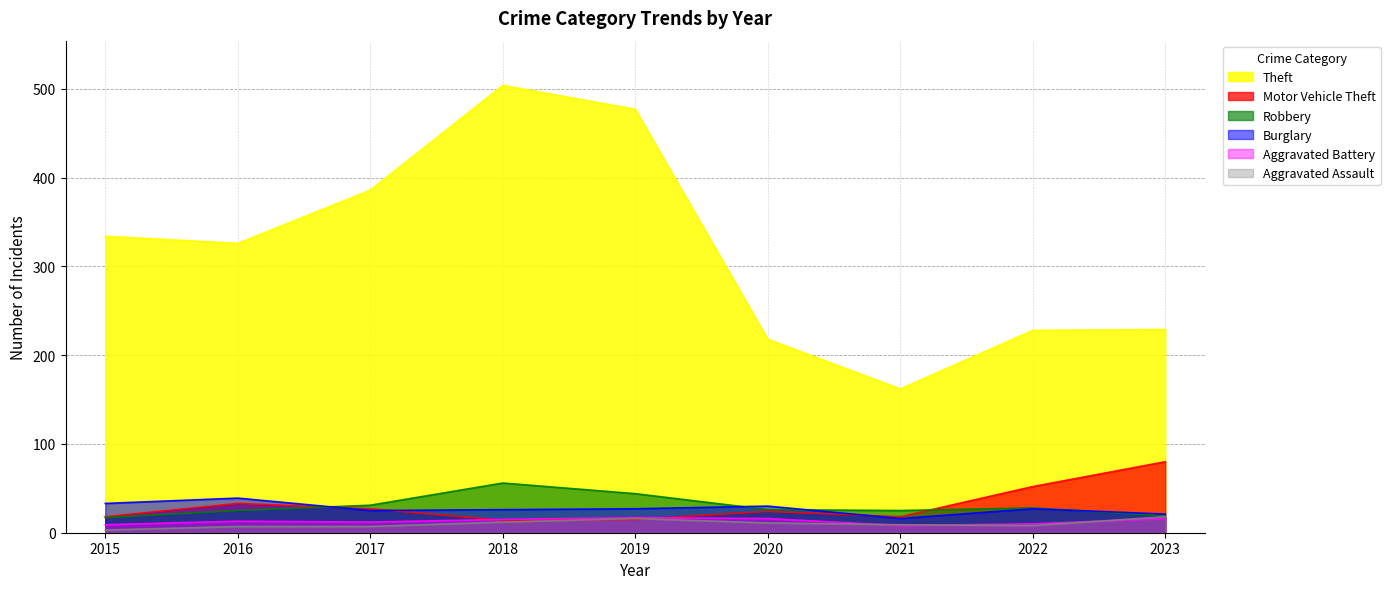

Reading left to right, extract all data points from this chart.

Aggravated Assault: 2015=3	2016=7	2017=7	2018=12	2019=16	2020=11	2021=9	2022=8	2023=18
Aggravated Battery: 2015=9	2016=13	2017=12	2018=15	2019=17	2020=16	2021=8	2022=10	2023=16
Burglary: 2015=33	2016=39	2017=25	2018=26	2019=27	2020=30	2021=16	2022=27	2023=21
Robbery: 2015=17	2016=25	2017=31	2018=56	2019=44	2020=26	2021=25	2022=28	2023=19
Motor Vehicle Theft: 2015=18	2016=33	2017=27	2018=14	2019=15	2020=24	2021=18	2022=52	2023=80
Theft: 2015=334	2016=326	2017=386	2018=504	2019=477	2020=218	2021=162	2022=228	2023=229